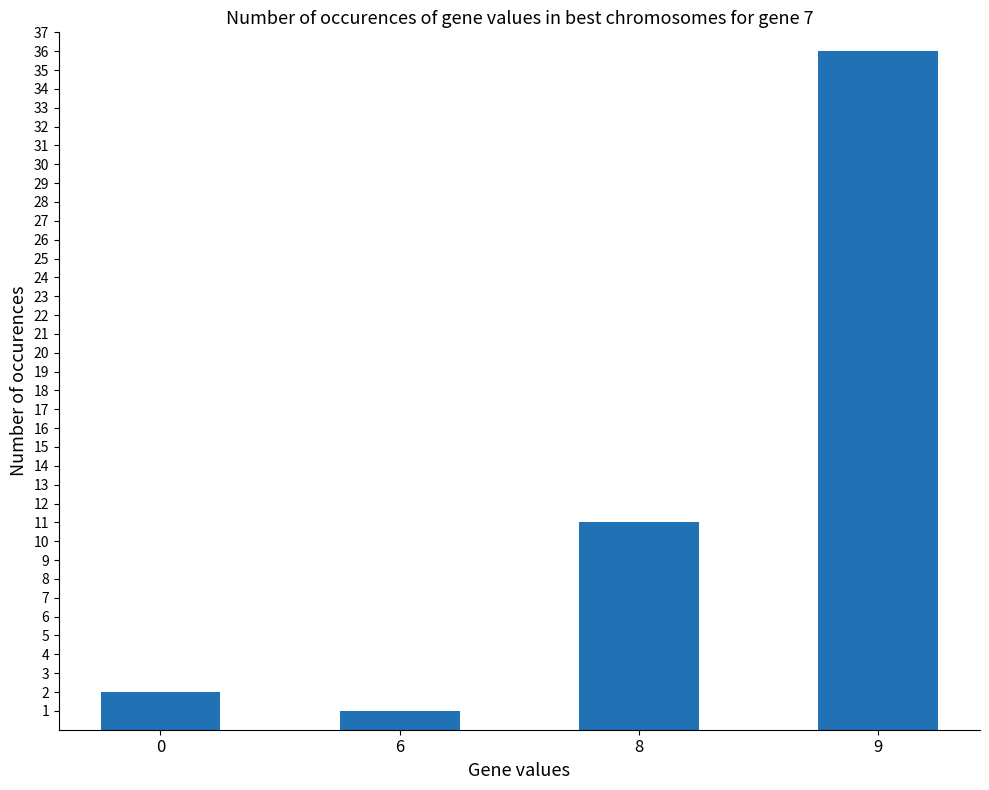

What is the change in value from 0 to 8?

+9